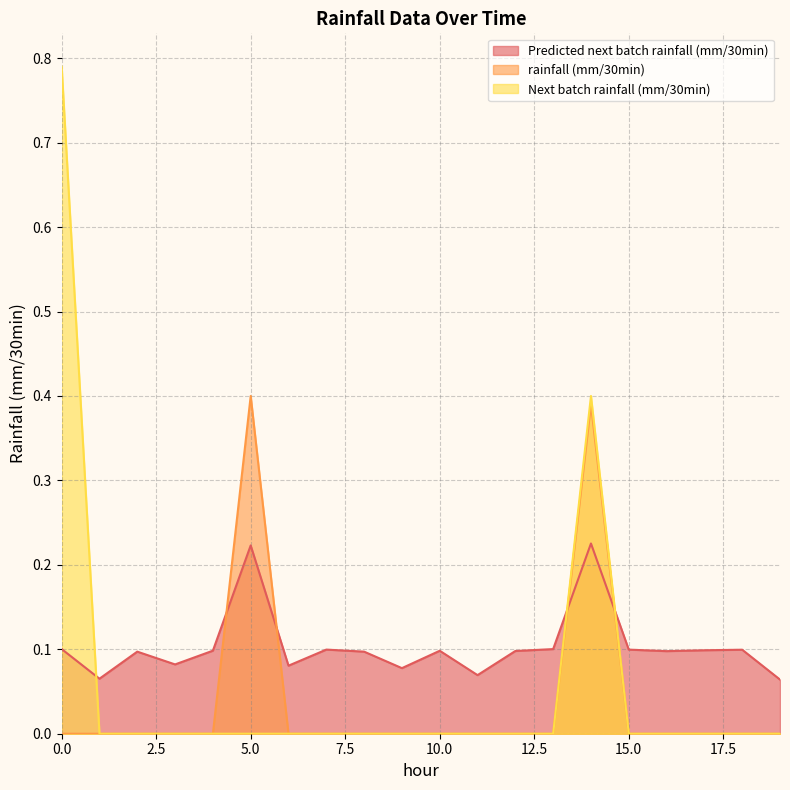

At which label is Predicted next batch rainfall (mm/30min) closest to 0?

19